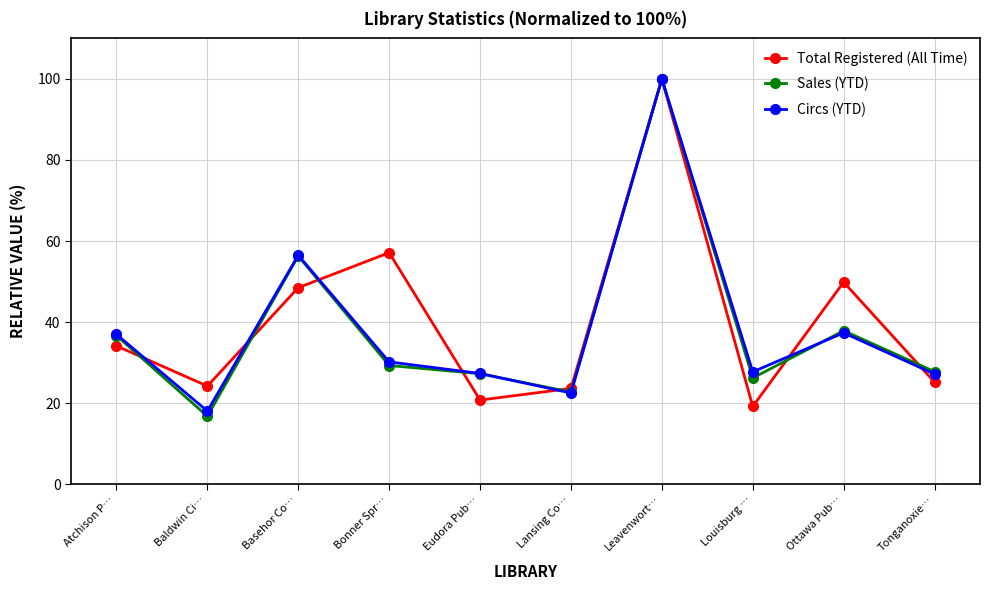

Which series changed the most between Eudora Pub… and Ottawa Pub…?

Total Registered (All Time)